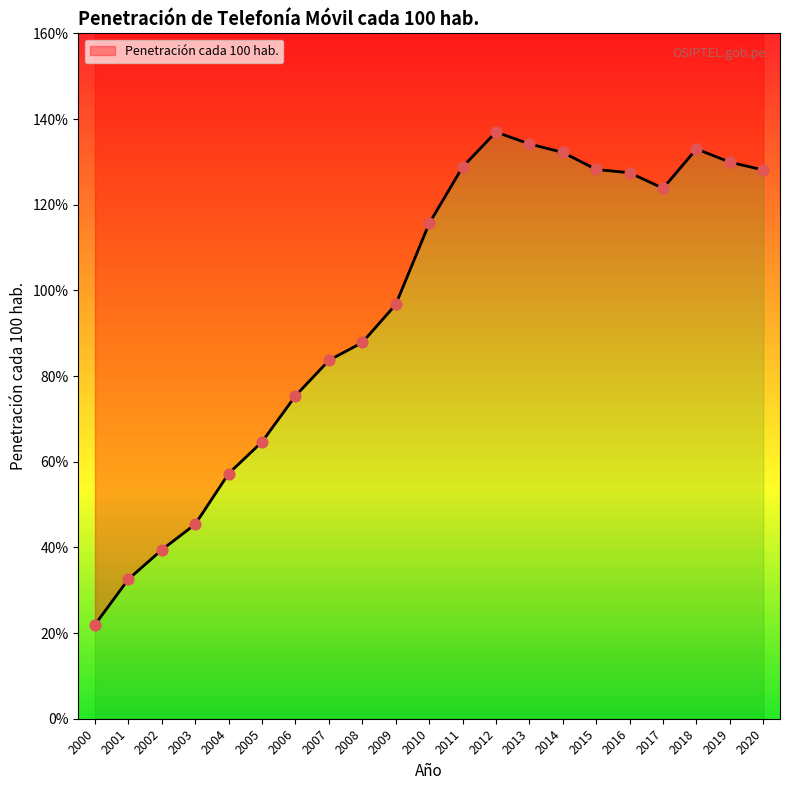

Which has a higher value, 2014 or 2018?

2018